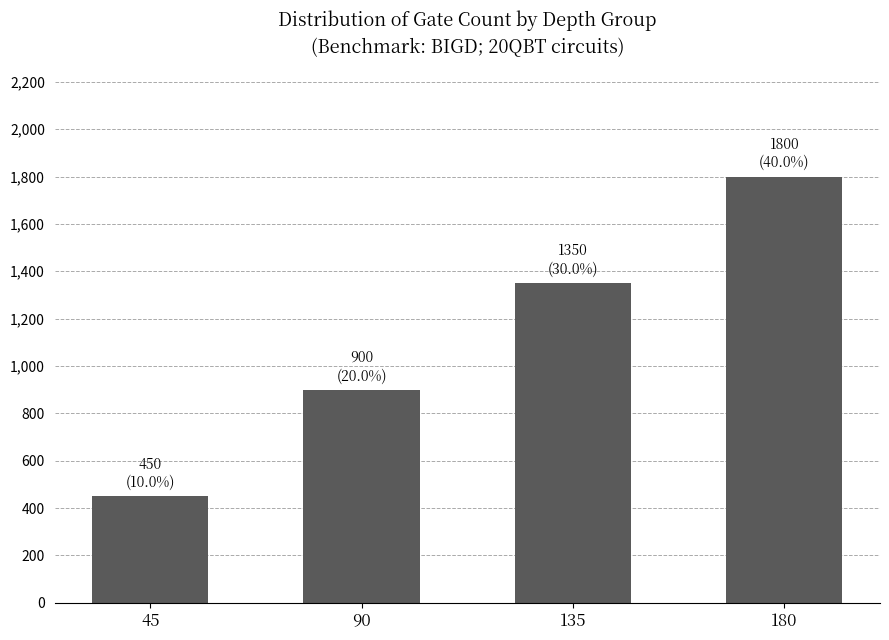

At which label is the value closest to 1125?

90